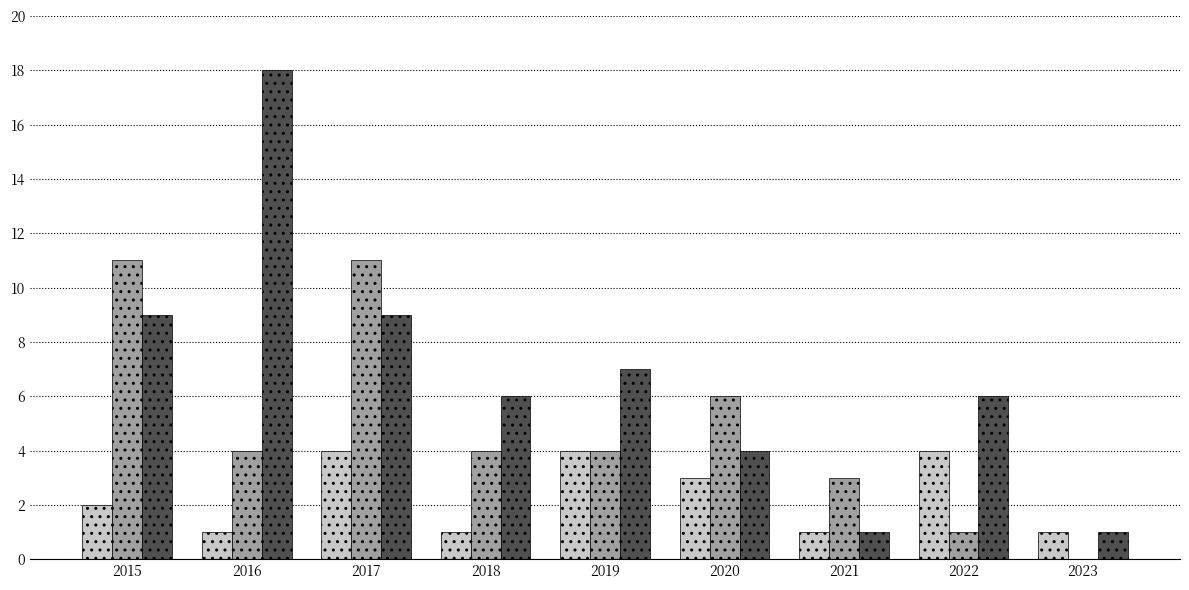

What is the total value across all series at 2016?

23